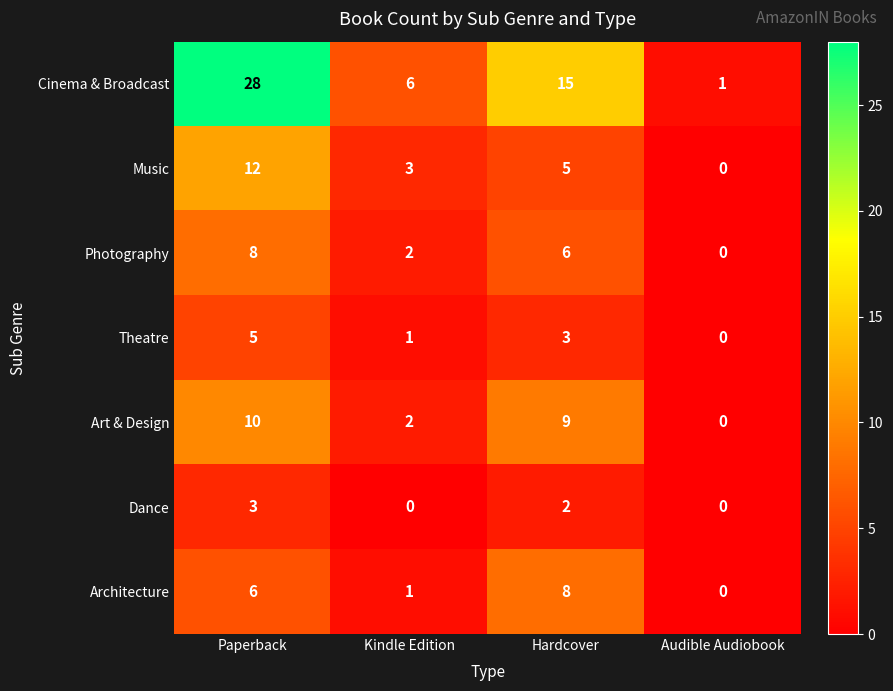

Count the number of data series in this chart.

7